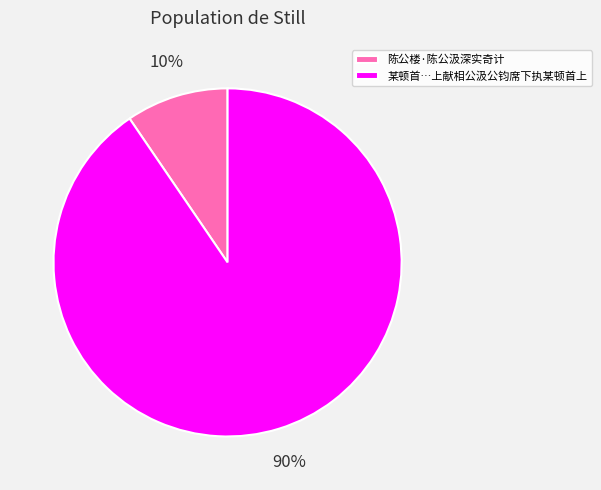

To the nearest percent, what percentage of the pie is 陈公楼·陈公汲深实奇计?

10%